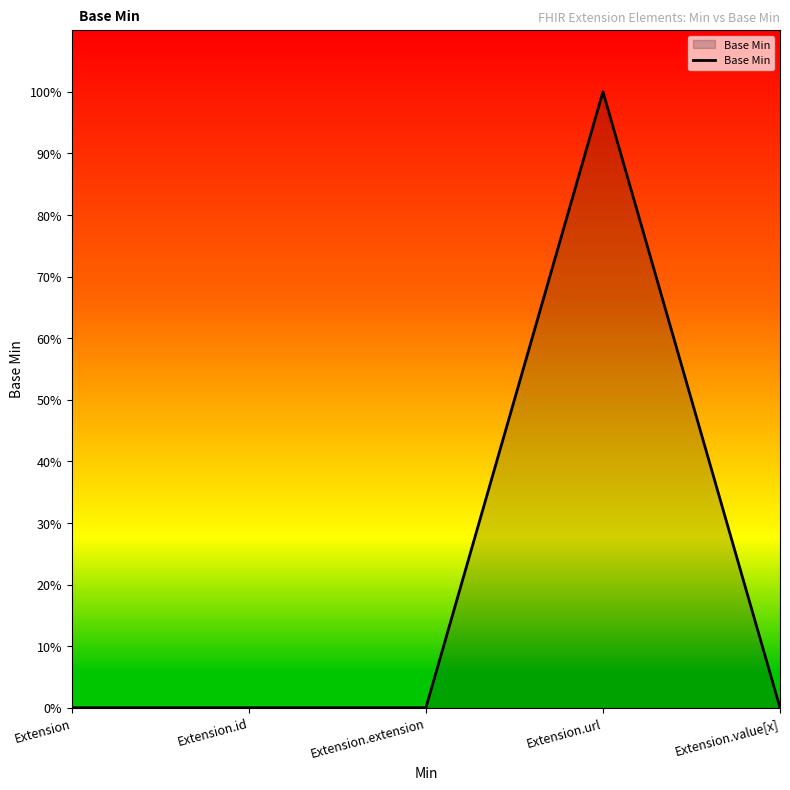

How many values are between 0 and 1?

5